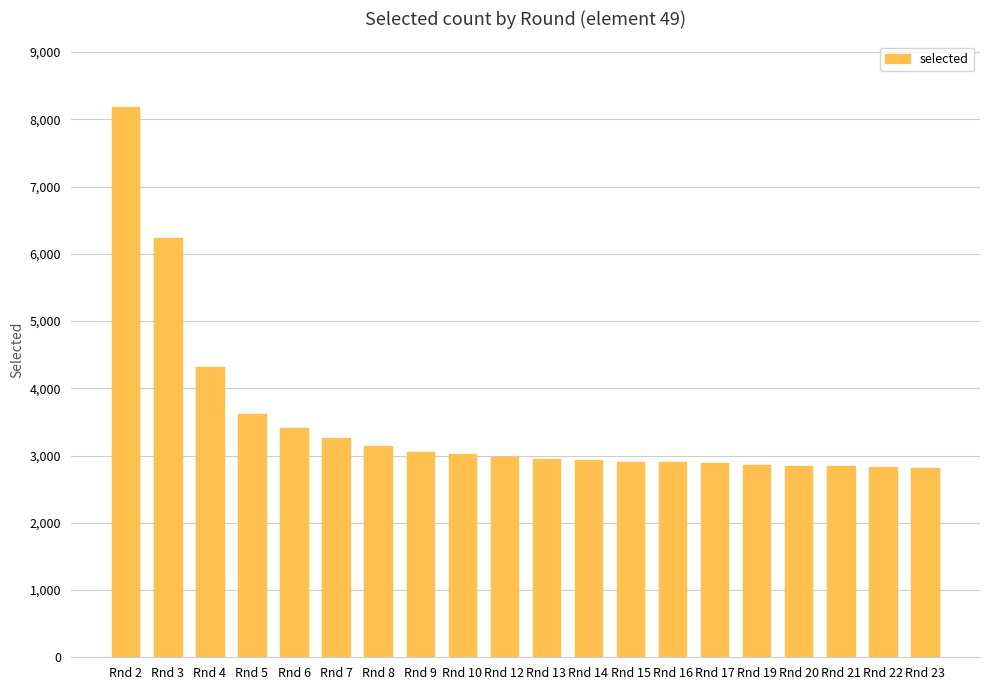

Is it true that the value at Rnd 16 is 2899?

True